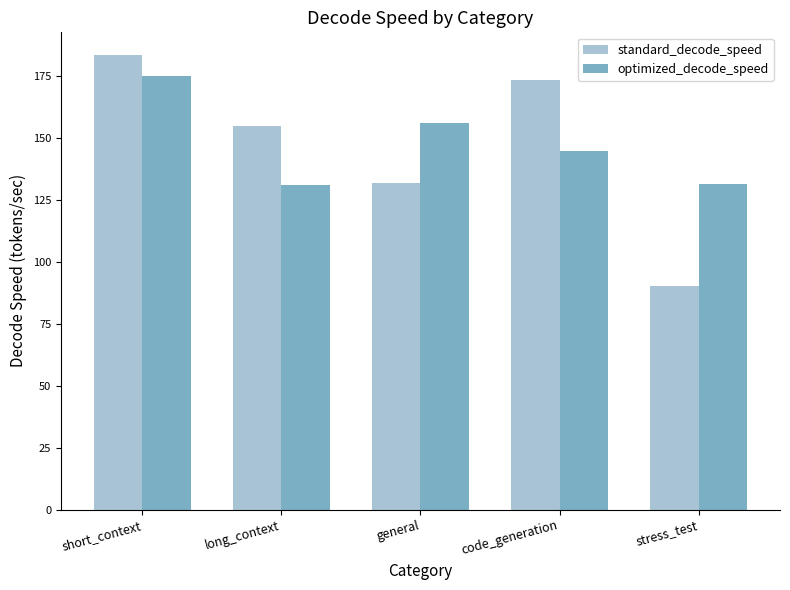

True or false: optimized_decode_speed has a value of 233.1 at code_generation.

False